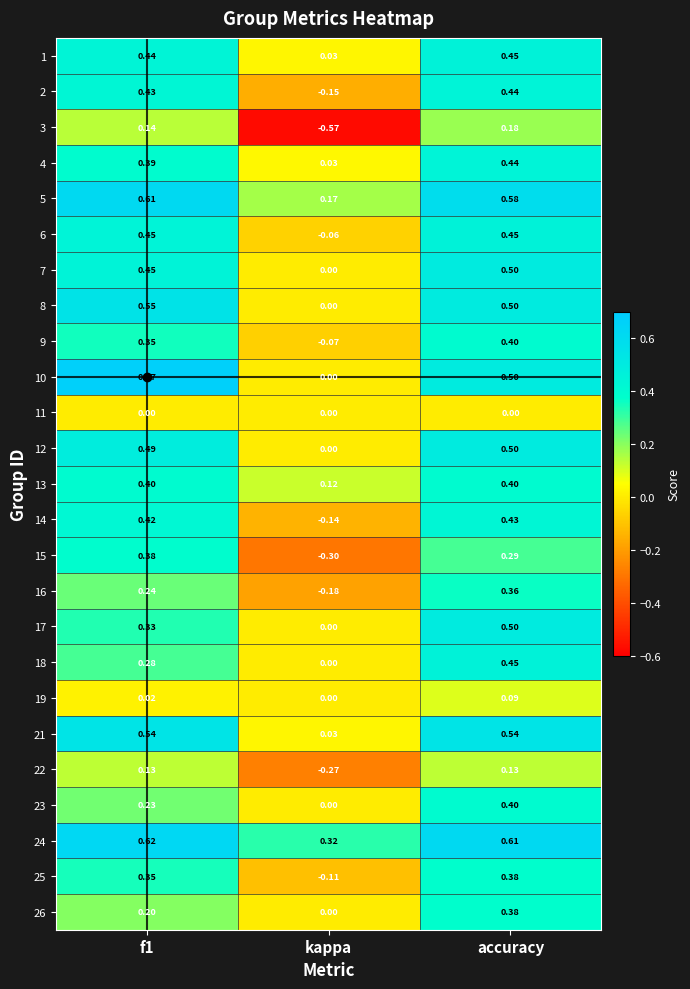

At which label does 23 reach its peak?

accuracy